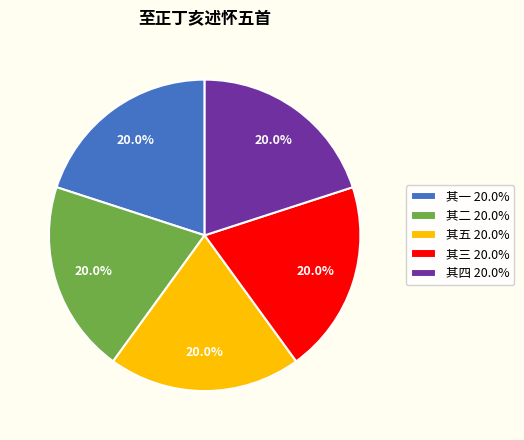

Count the number of slices in the pie.

5